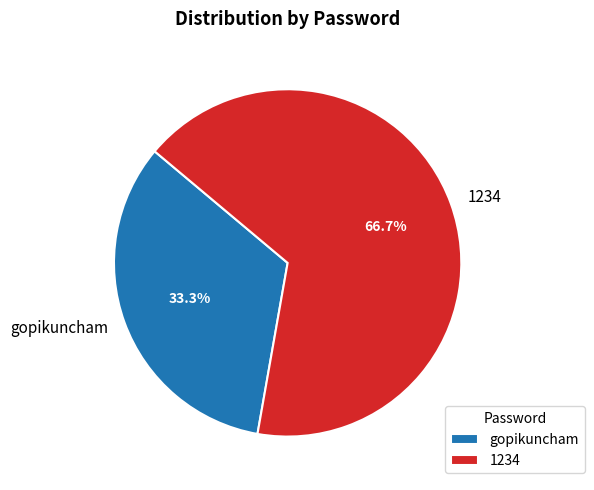

Count the number of slices in the pie.

2